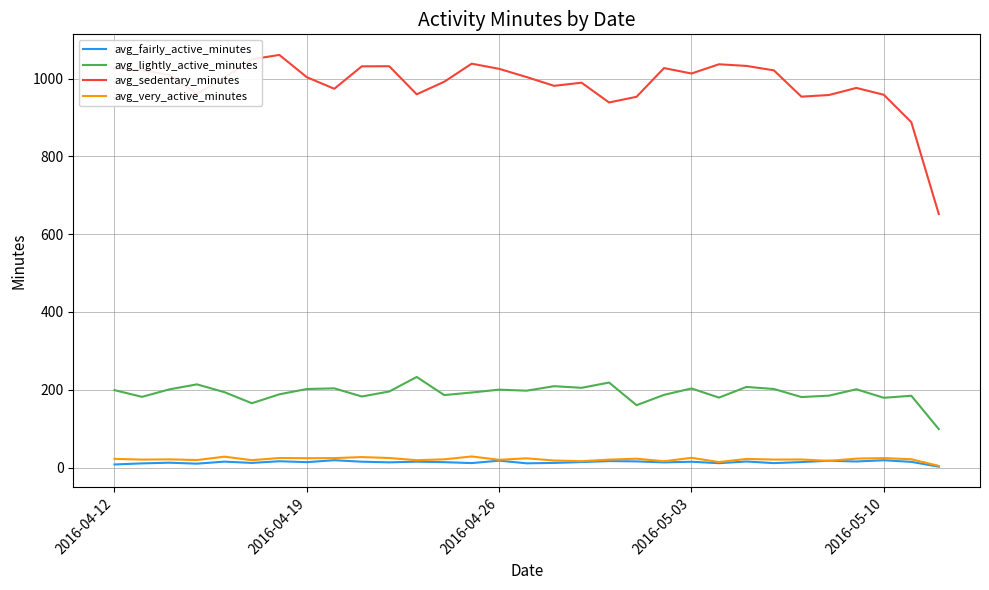

What is the greatest value displayed?

1061.2